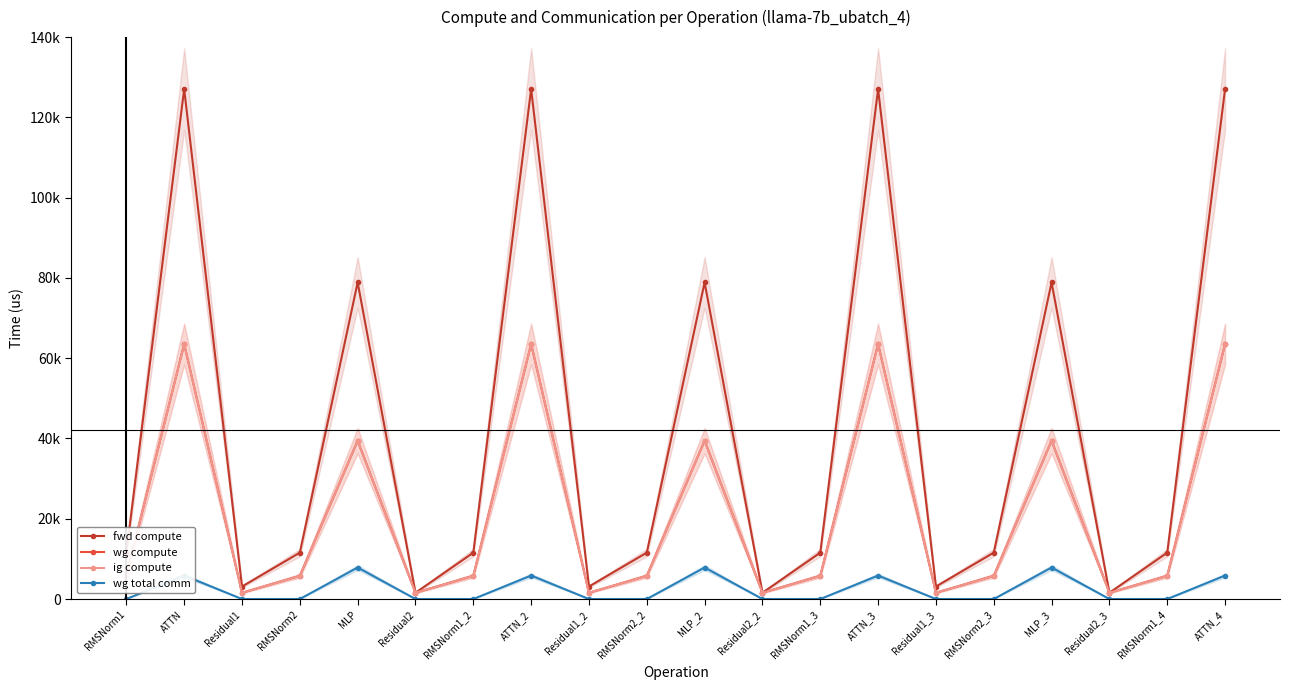

True or false: wg compute and ig compute cross at least once.

False